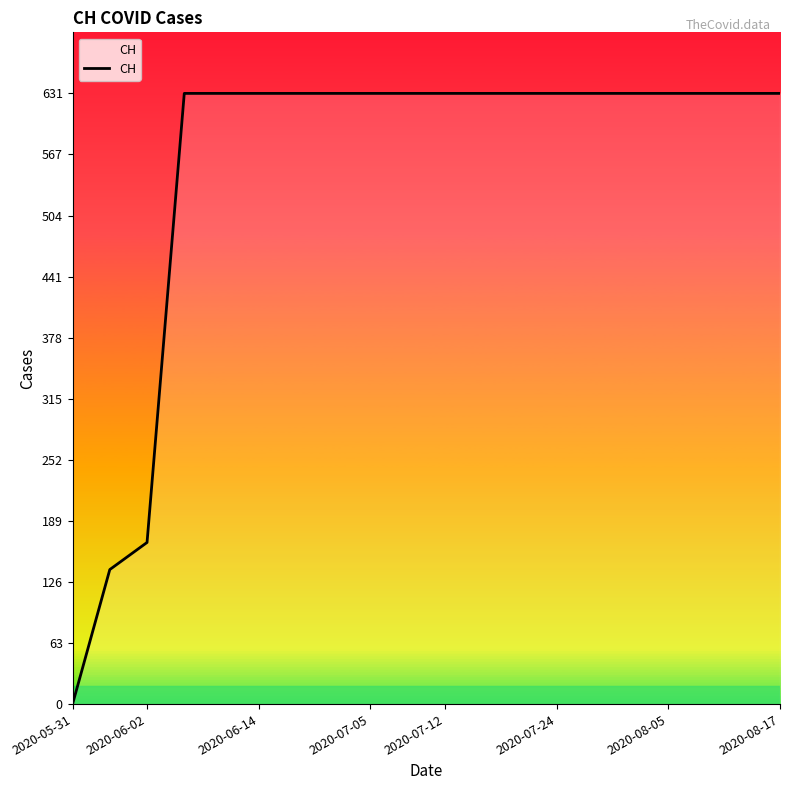

What is the difference between the maximum and minimum values?

631